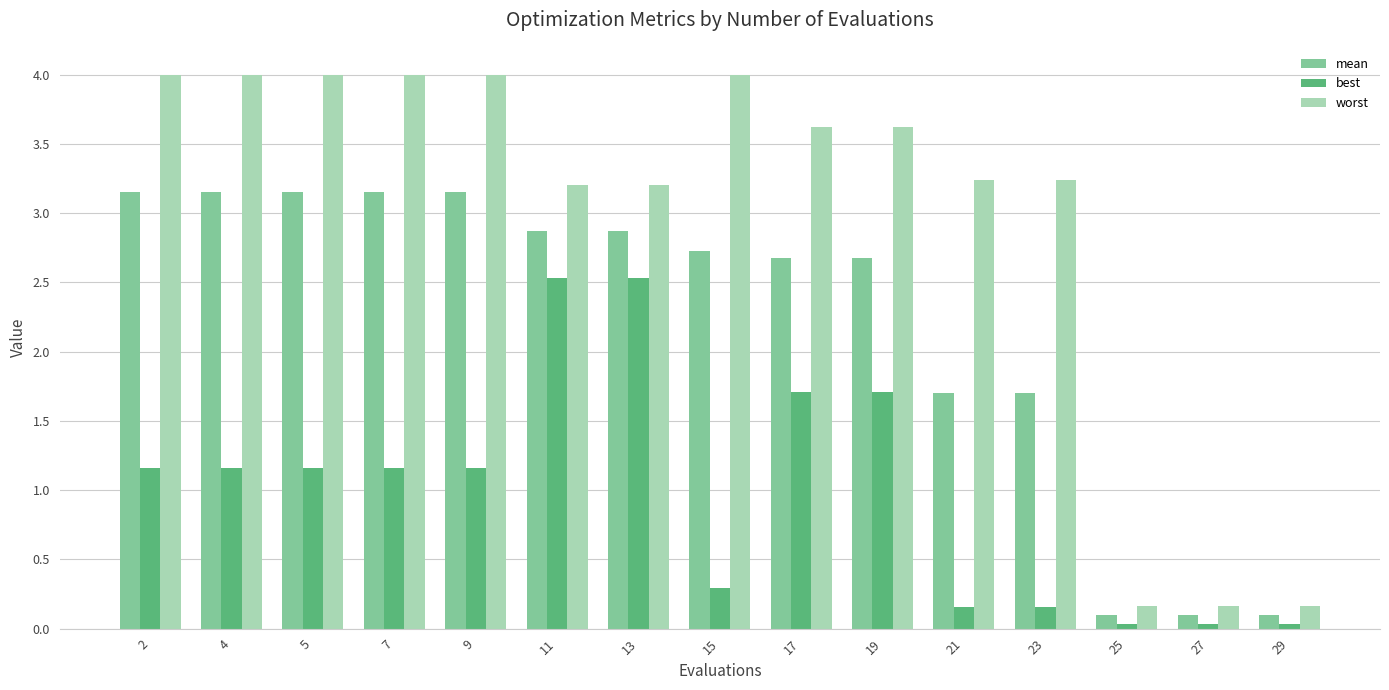

Which series has the largest range (max minus min)?

worst